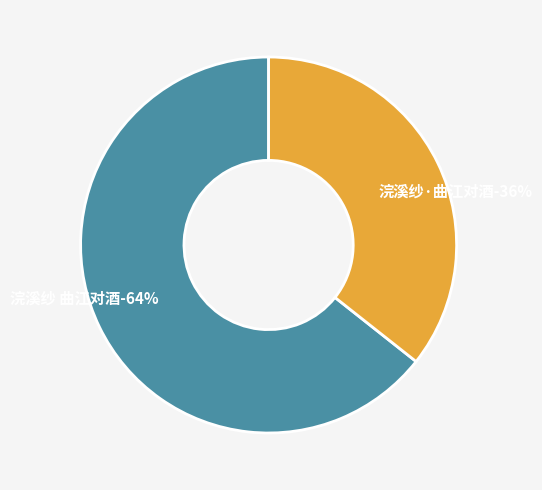

What percentage is the 浣溪纱 曲江对酒 slice, to the nearest percent?

64%